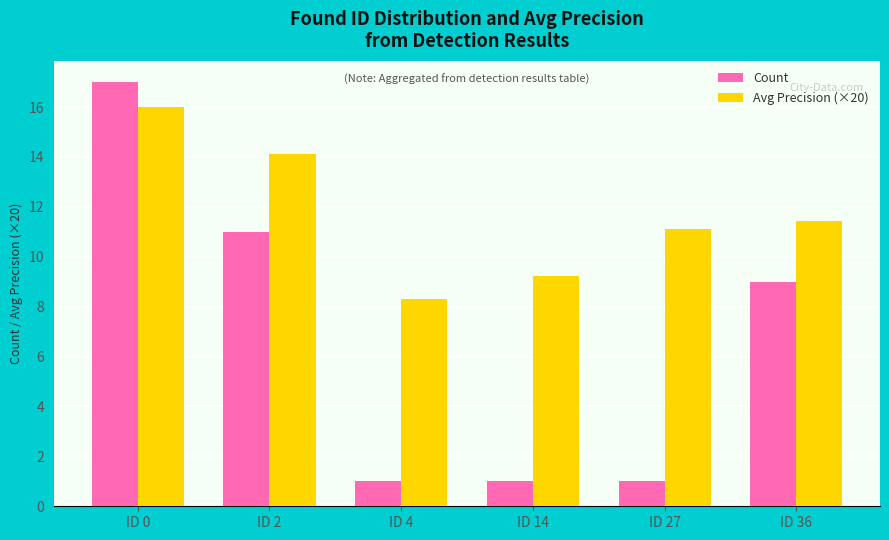

Reading right to left, transcribe all the data shown in this chart.

Count: 9.0	1.0	1.0	1.0	11.0	17.0
Avg Precision (×20): 11.4	11.1	9.2	8.3	14.1	16.0